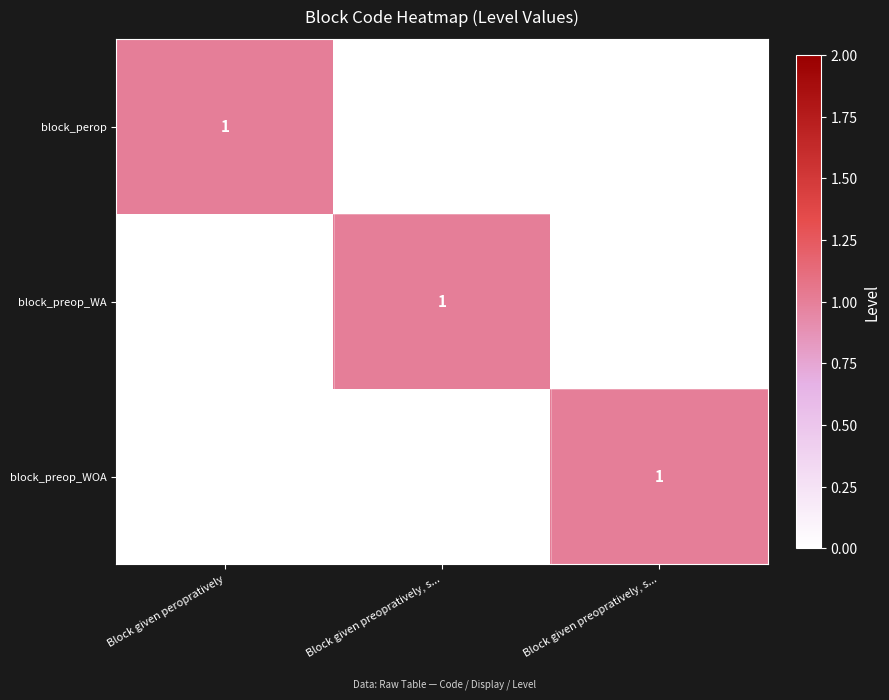

How many values in block_perop are above zero?

1